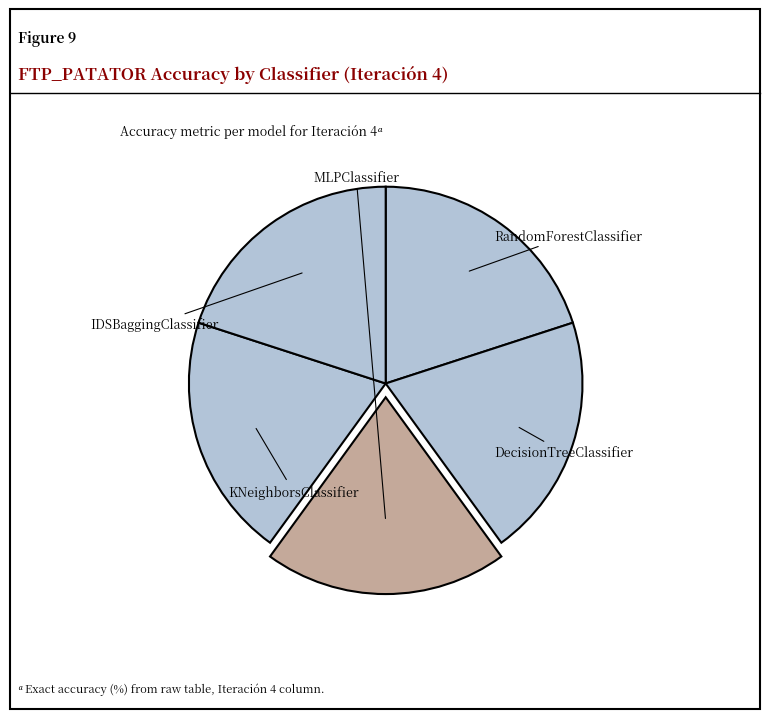

Which category has the smallest portion of the pie?

MLPClassifier